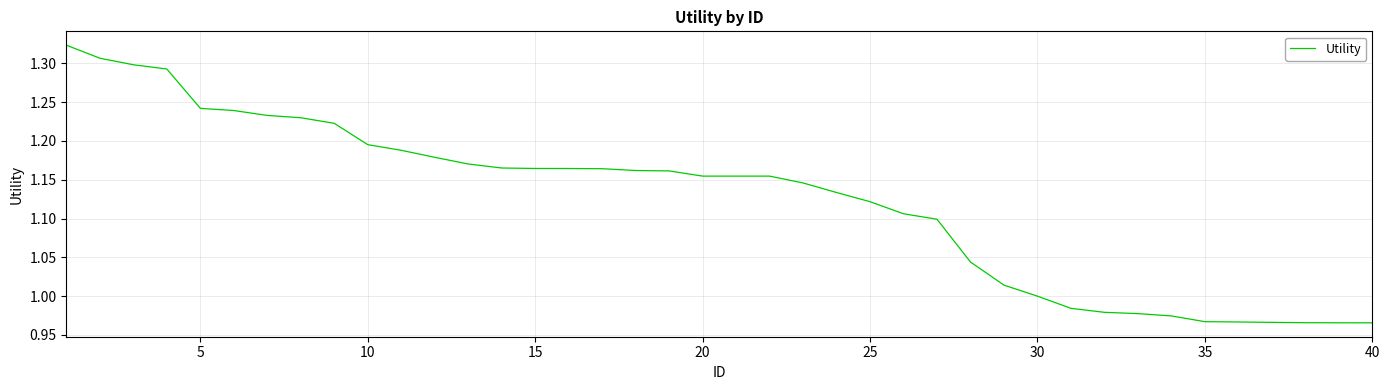

Is this an area chart (filled region under the line)?

No